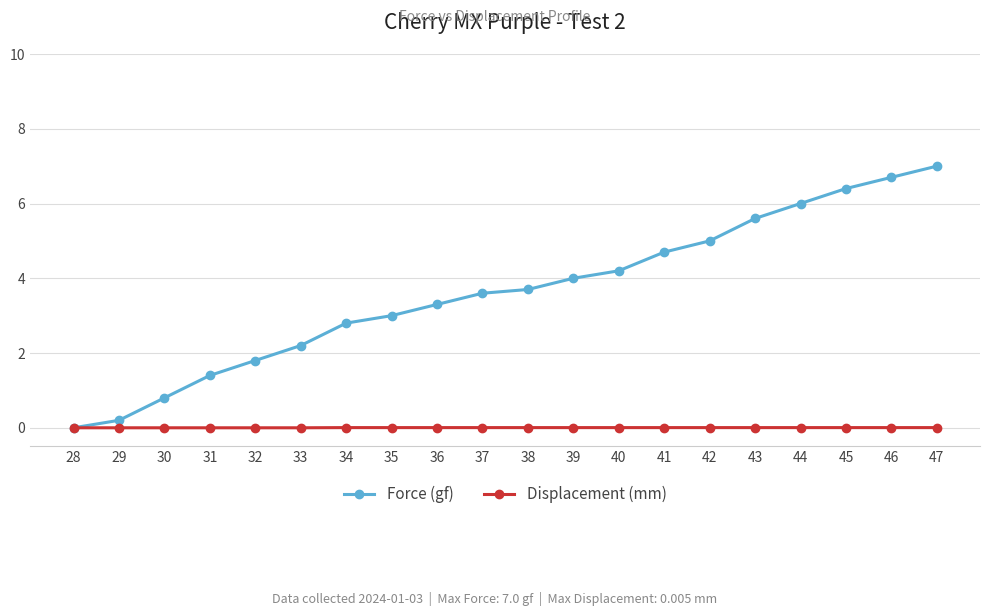

Is the value of Displacement (mm) at 28 greater than the value of Force (gf) at 35?

No